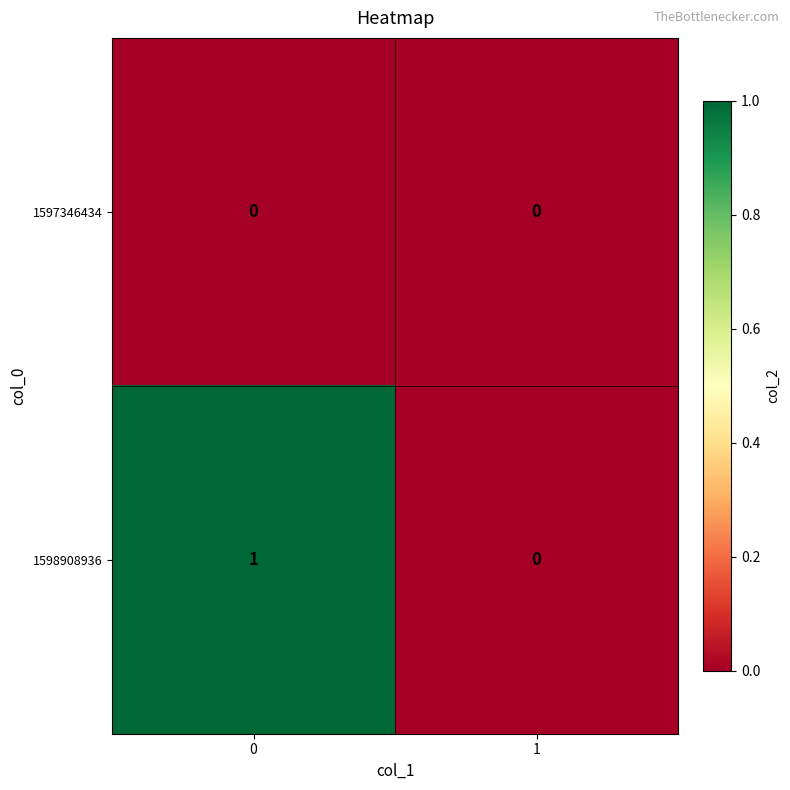

How many distinct data groups are displayed?

2